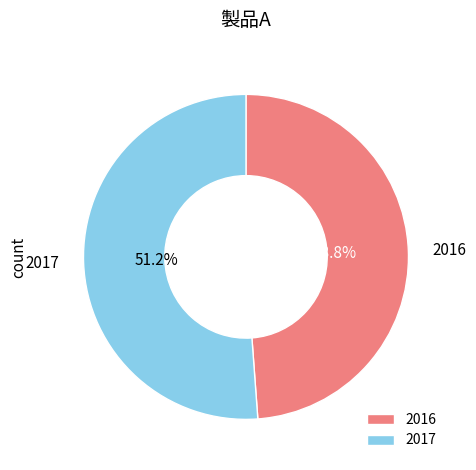

How many slices are in this pie chart?

2